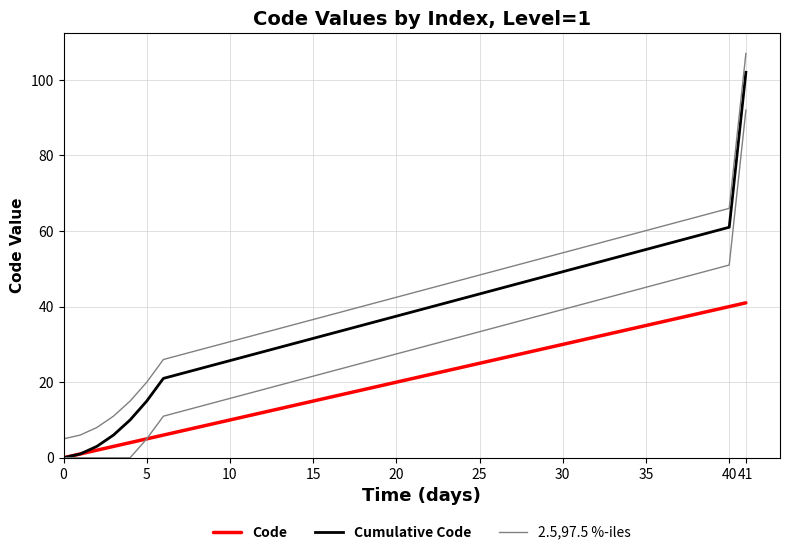

At how many categories does at least one series exceed 71?

1